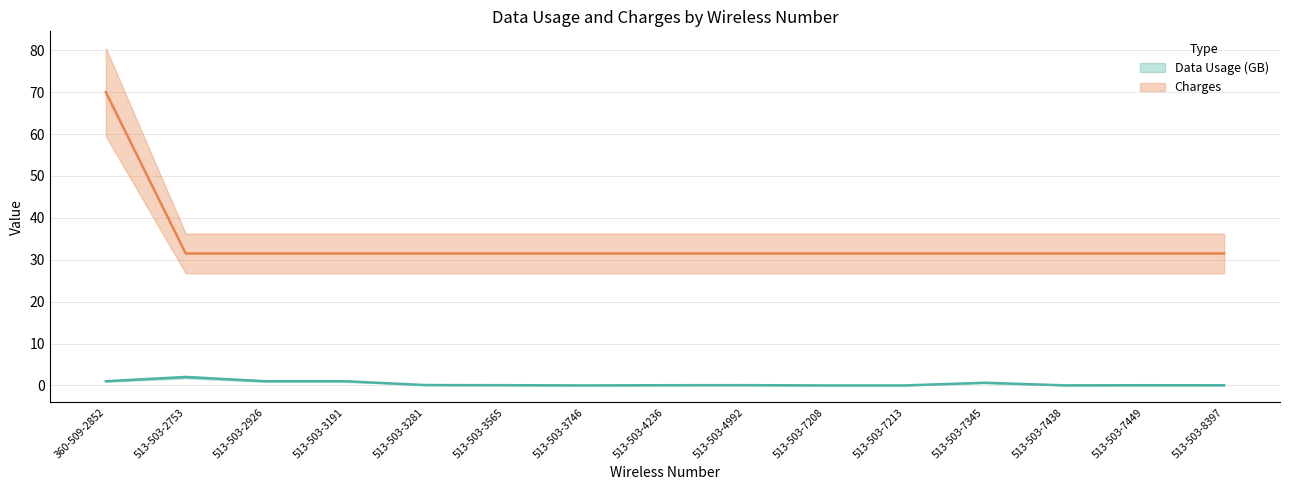

List the series in order of their peak value, lowest first.

Data Usage (GB), Charges